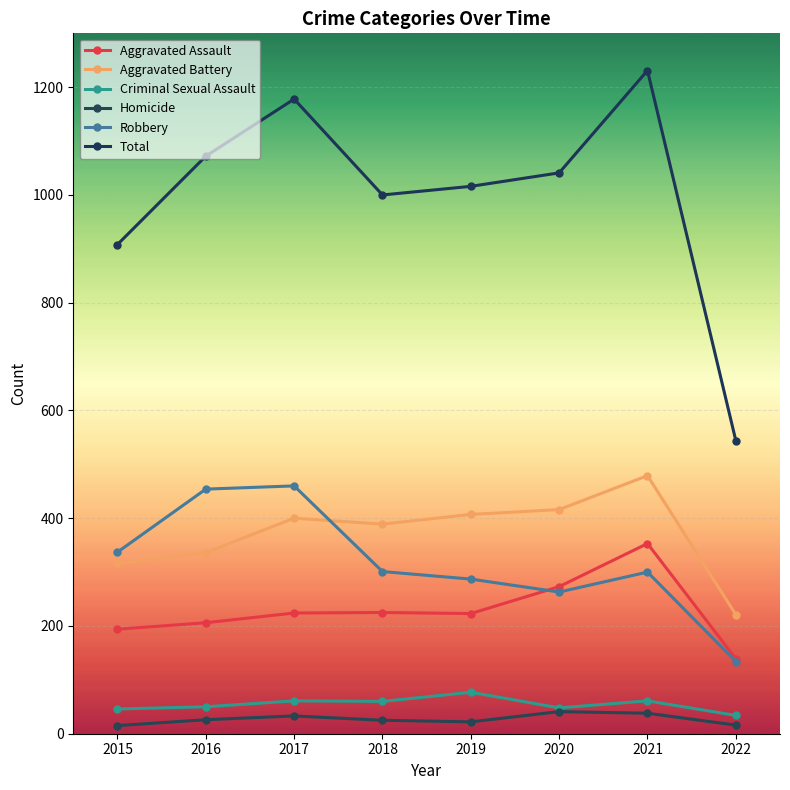

What is the average value of the Aggravated Battery series?

370